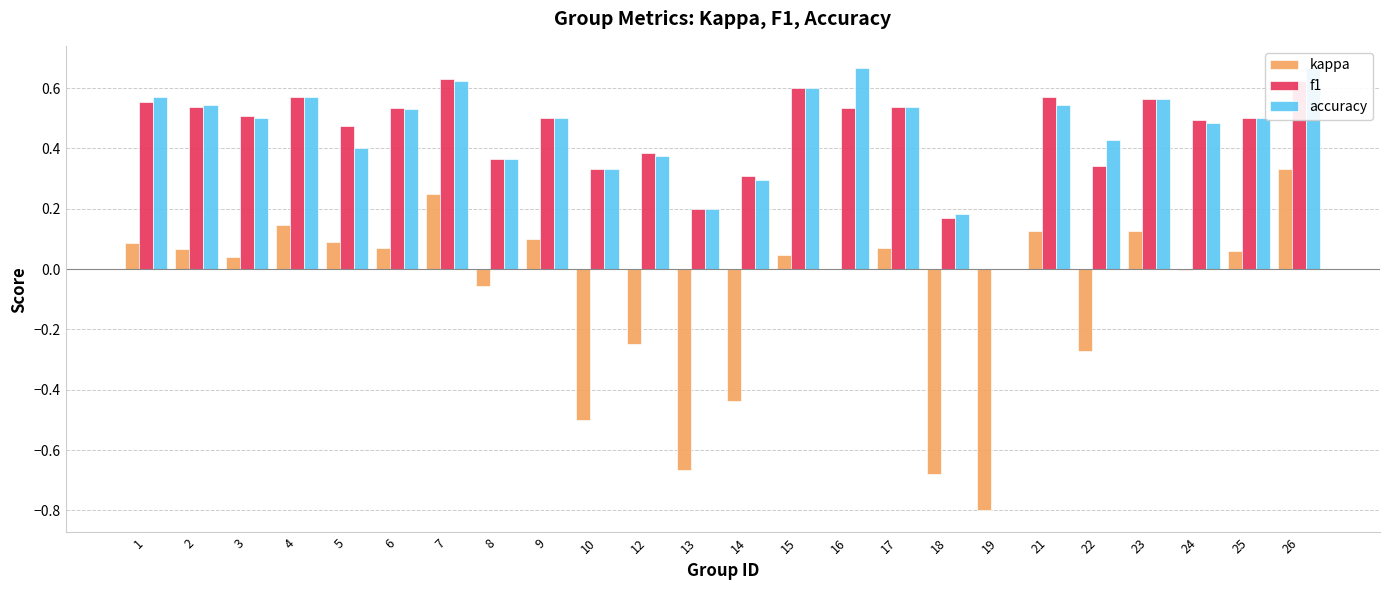

At which label is kappa closest to 0?

16